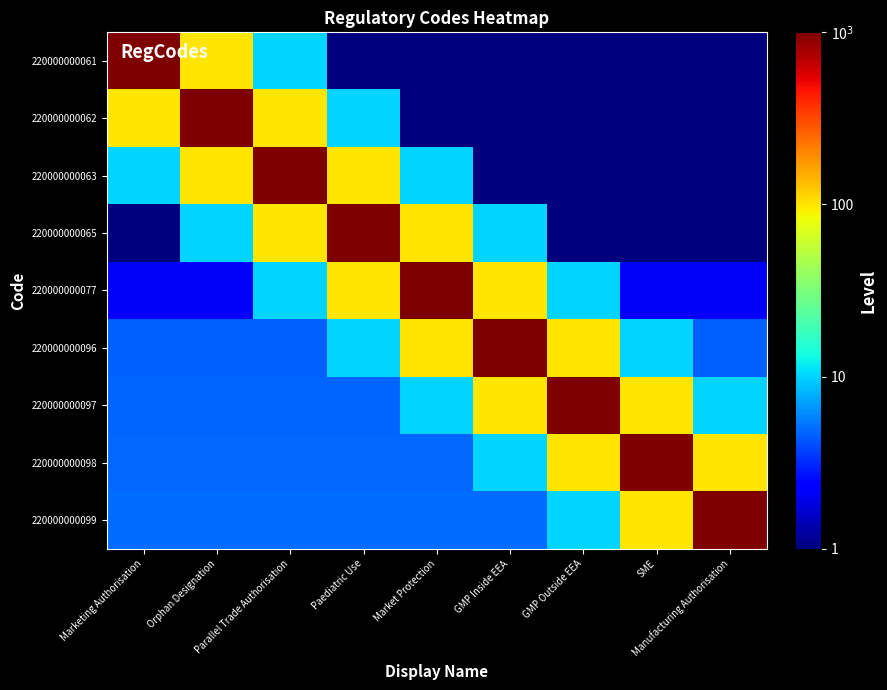

What is the total value across all series at Paediatric Use?

1235.6